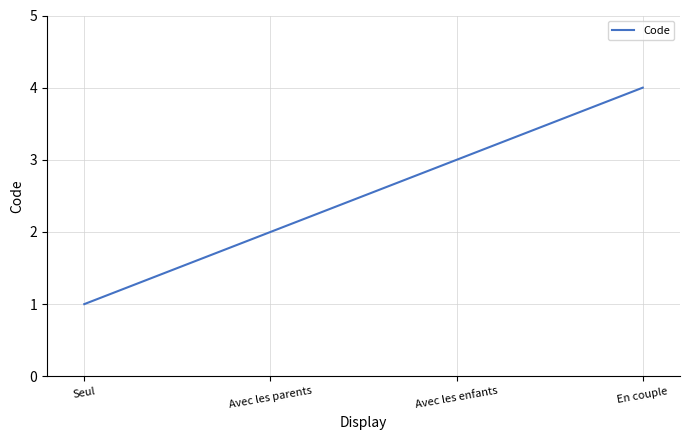

Which label corresponds to the smallest value in the chart?

Seul